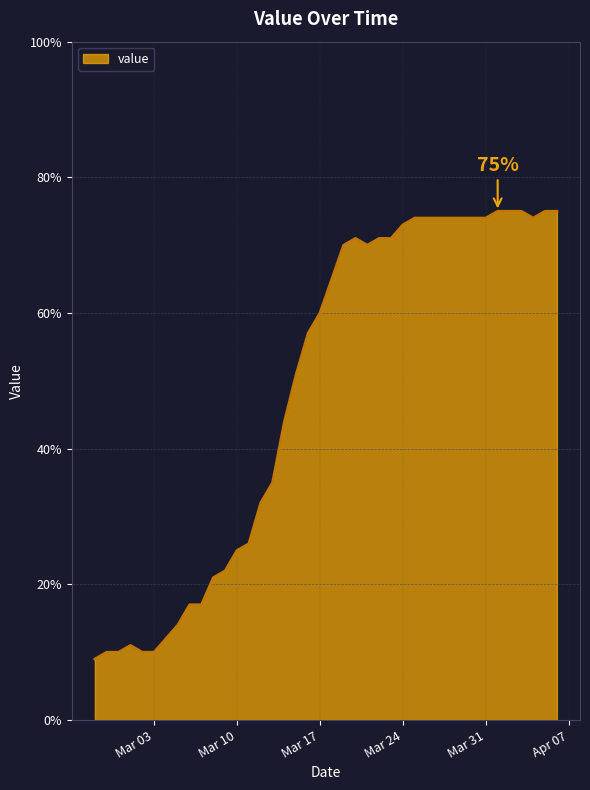

What is the difference between the maximum and minimum values?

66